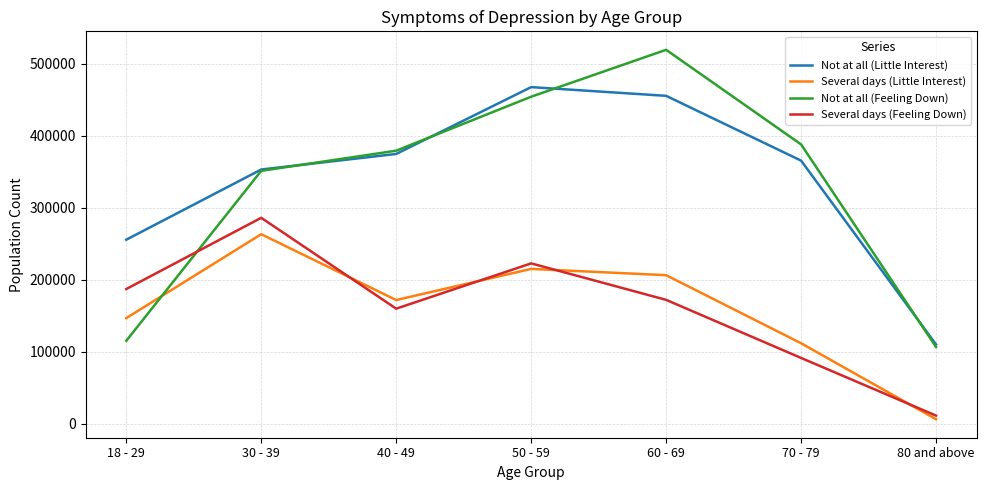

Read the Several days (Little Interest) value at 80 and above, to the nearest 100.

5900